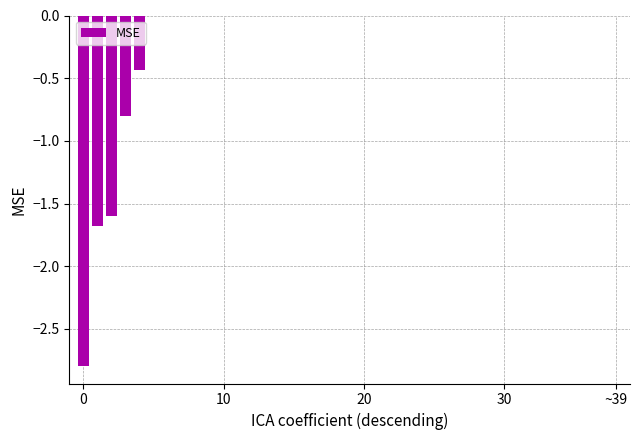

What is the sum of all values?

-7.3